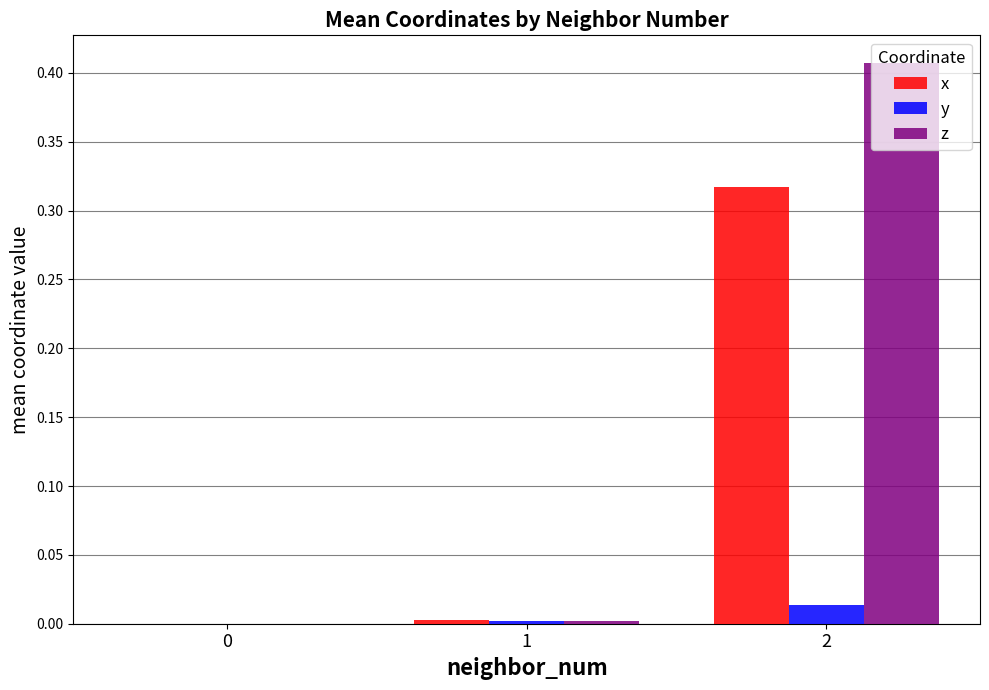

Is it true that z equals 0.0 at 1?

True